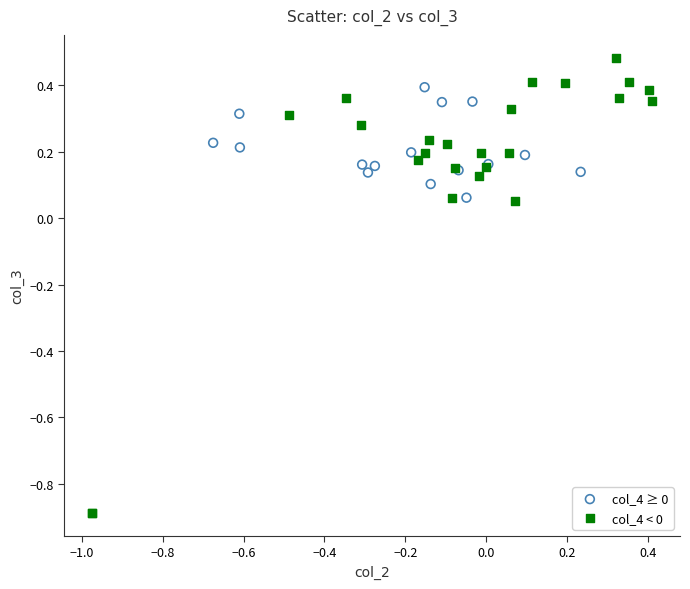

Which series has the largest Y range (max minus min)?

col_4 < 0